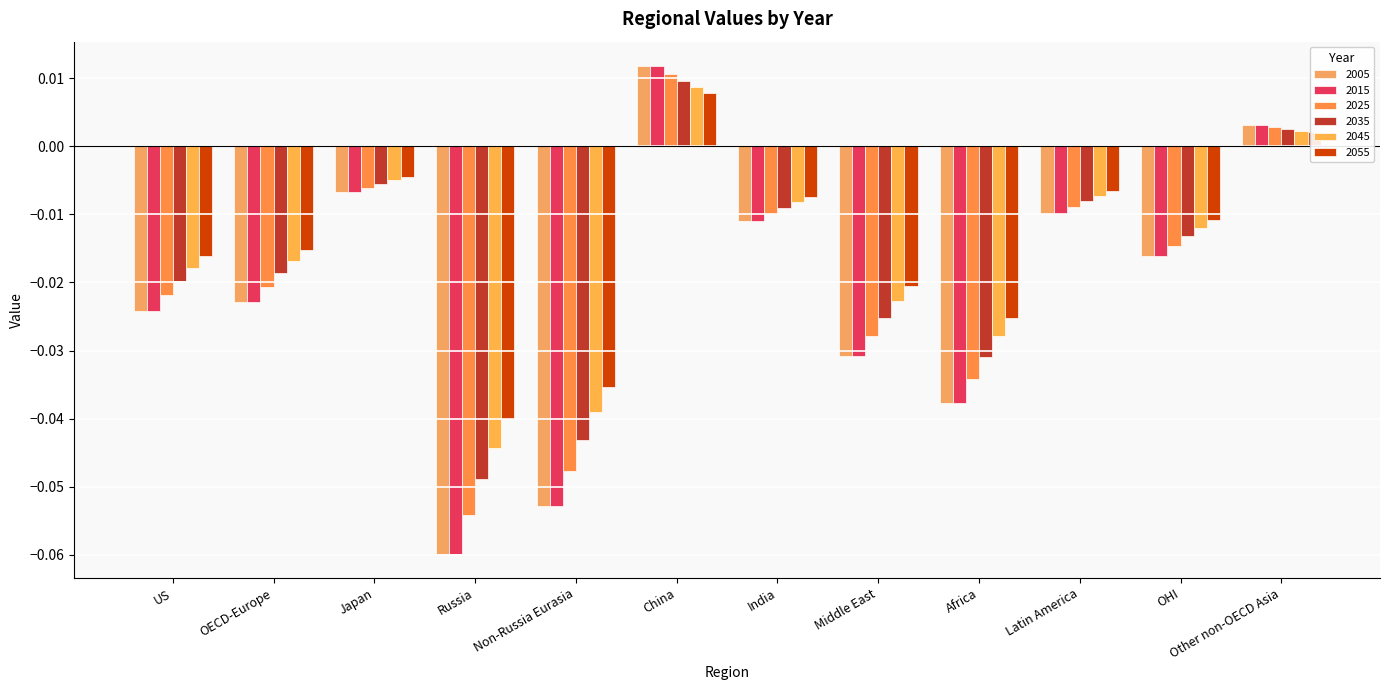

What position from the left is OHI?

11